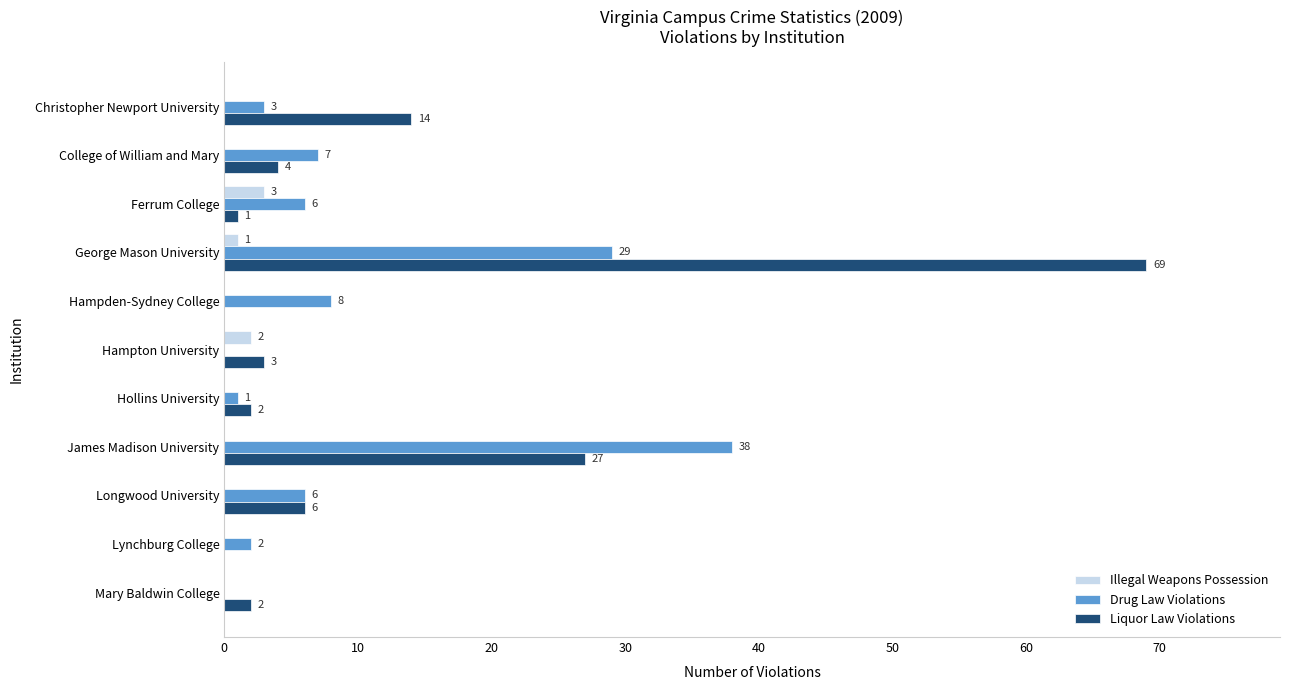

Is it true that Liquor Law Violations equals 0 at Lynchburg College?

True